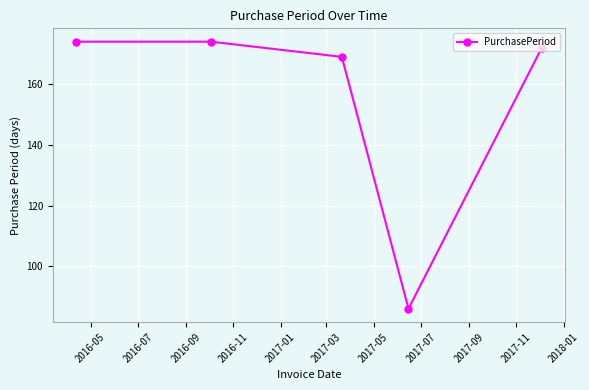

What is the minimum value shown in the chart?

86